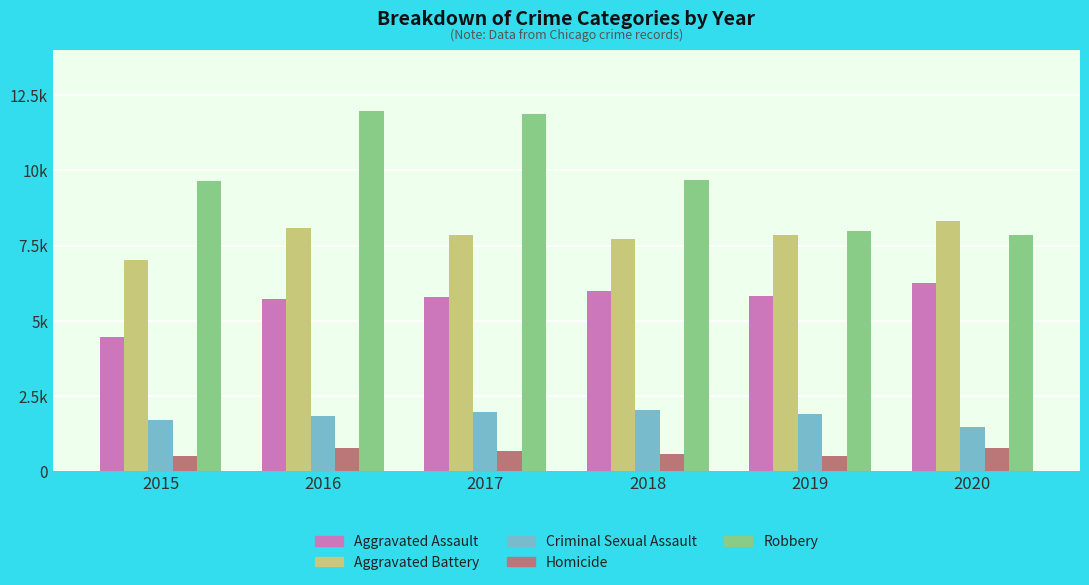

What is the difference between the second highest and minimum values in the Aggravated Battery series?

1067